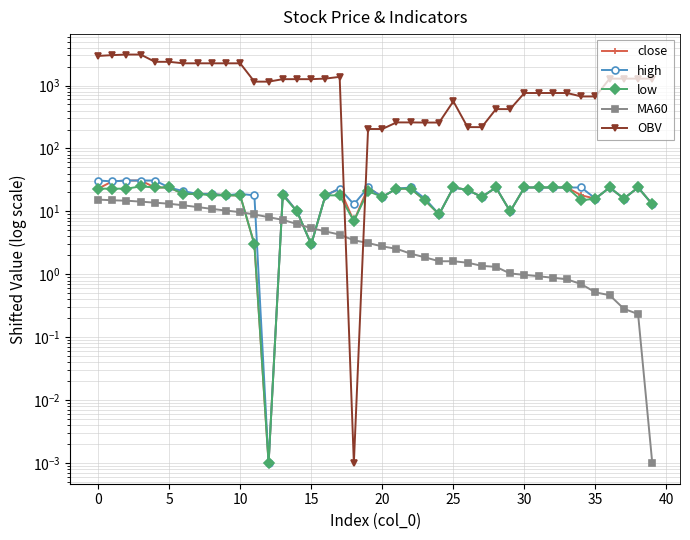

Does the chart have visible grid lines?

Yes